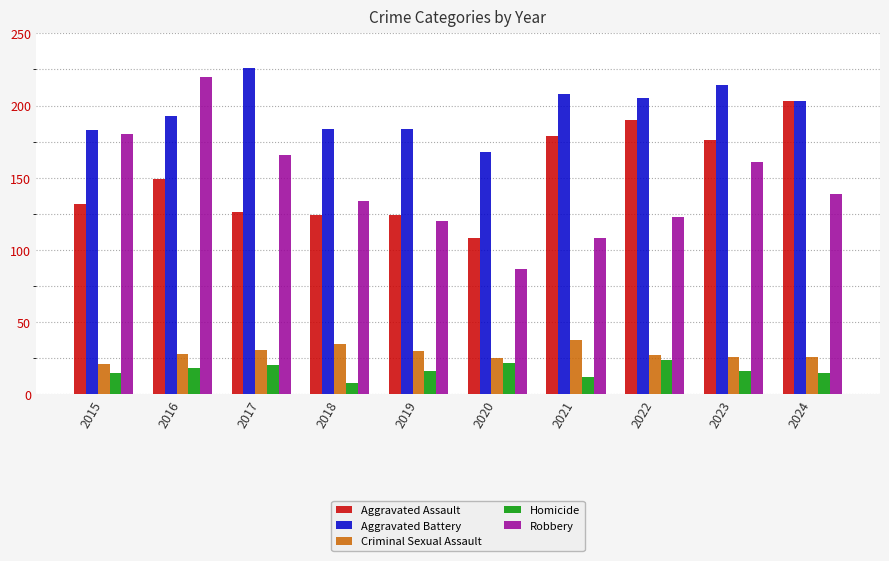

What is the sum of all Homicide values?

166